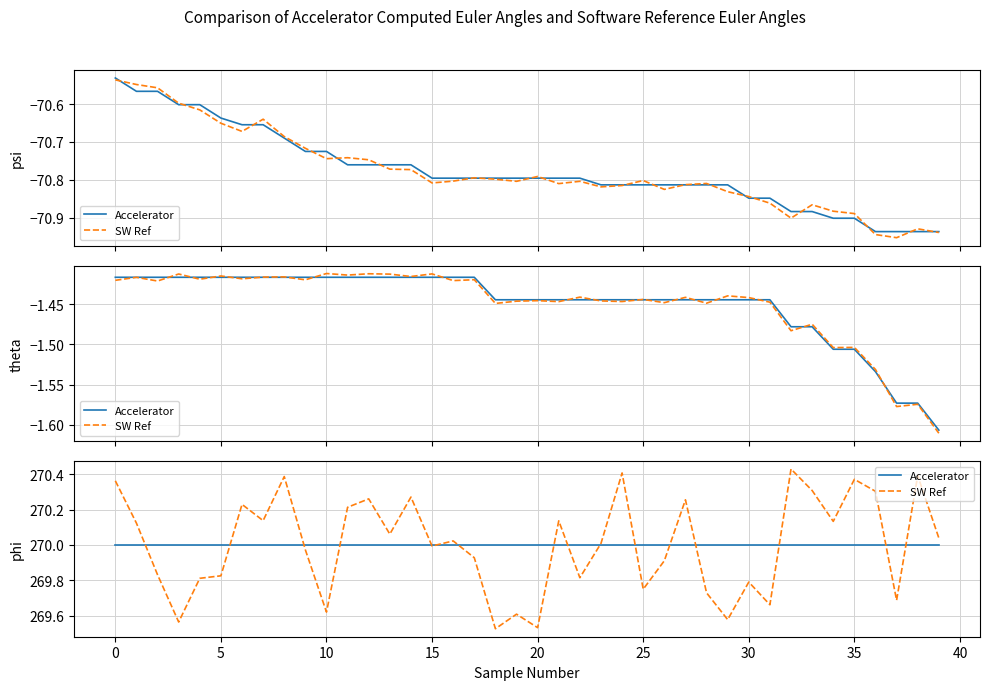

The Accelerator series shows 459.8 at 38. True or false?

False